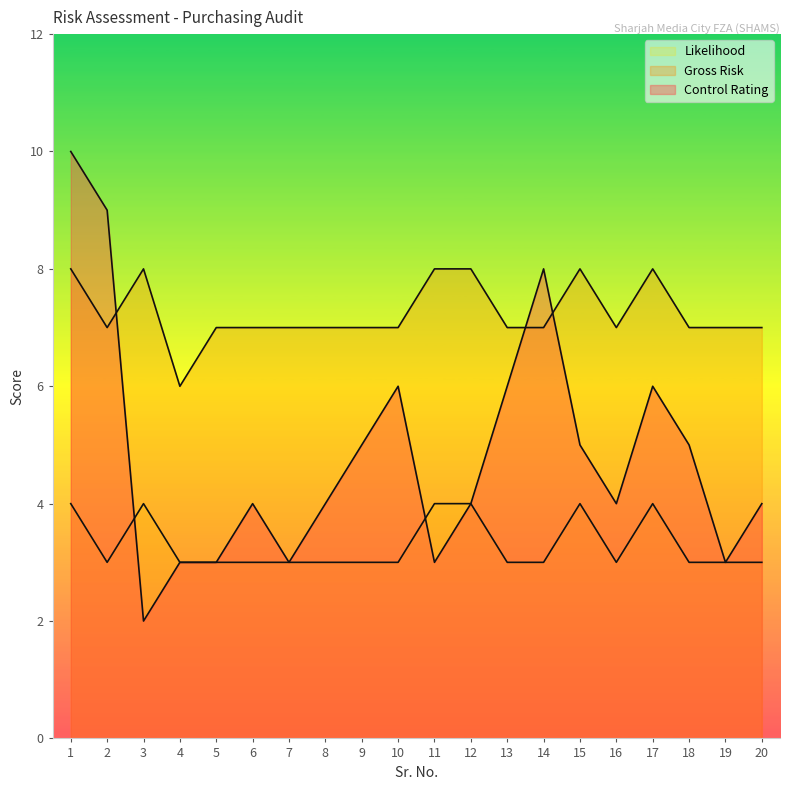

Where is the first local minimum for Likelihood?

2